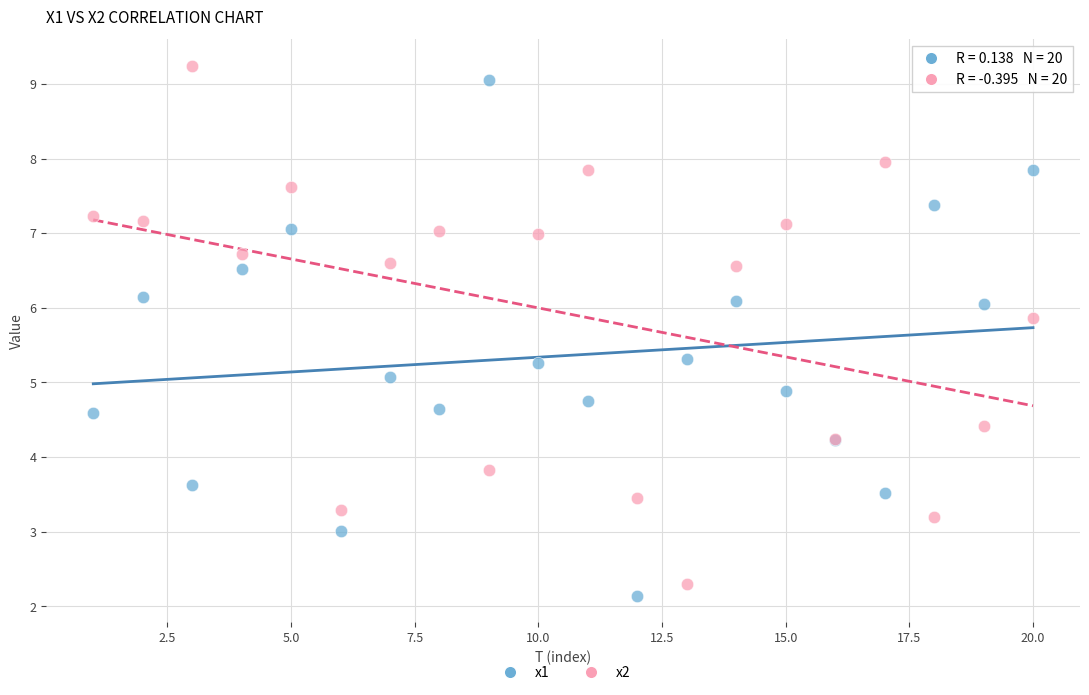

Which series reaches the maximum Y coordinate?

x2